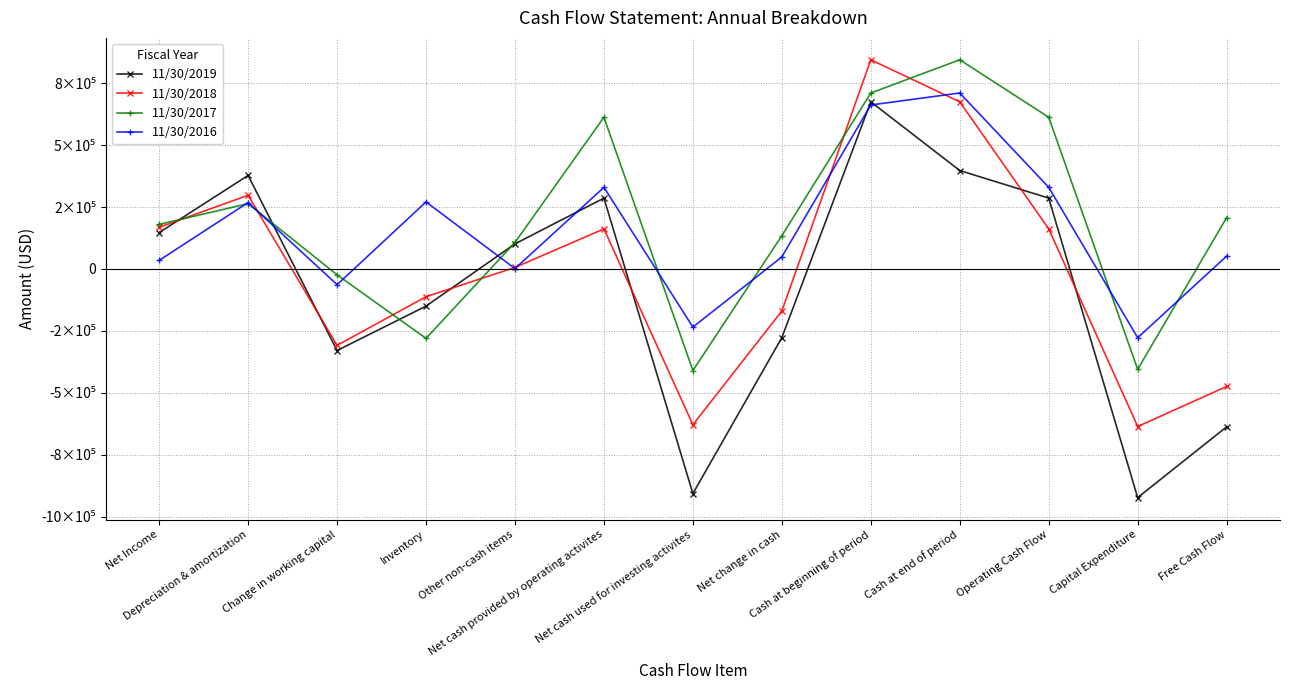

Reading left to right, extract all data points from this chart.

11/30/2019: Net Income=146715	Depreciation & amortization=377527	Change in working capital=-329614	Inventory=-150237	Other non-cash items=101176	Net cash provided by operating activites=285951	Net cash used for investing activites=-907405	Net change in cash=-277450	Cash at beginning of period=674771	Cash at end of period=397320	Operating Cash Flow=285951	Capital Expenditure=-923688	Free Cash Flow=-637737
11/30/2018: Net Income=167956	Depreciation & amortization=297452	Change in working capital=-308774	Inventory=-112321	Other non-cash items=5949	Net cash provided by operating activites=161723	Net cash used for investing activites=-629359	Net change in cash=-169856	Cash at beginning of period=844627	Cash at end of period=674771	Operating Cash Flow=161723	Capital Expenditure=-636461	Free Cash Flow=-474738
11/30/2017: Net Income=179987	Depreciation & amortization=263591	Change in working capital=-23963	Inventory=-280530	Other non-cash items=106948	Net cash provided by operating activites=612517	Net cash used for investing activites=-410439	Net change in cash=134191	Cash at beginning of period=710436	Cash at end of period=844627	Operating Cash Flow=612517	Capital Expenditure=-405505	Free Cash Flow=207012
11/30/2016: Net Income=34423	Depreciation & amortization=268048	Change in working capital=-63645	Inventory=270473	Other non-cash items=1279	Net cash provided by operating activites=329407	Net cash used for investing activites=-235029	Net change in cash=48399	Cash at beginning of period=662037	Cash at end of period=710436	Operating Cash Flow=329407	Capital Expenditure=-277829	Free Cash Flow=51578